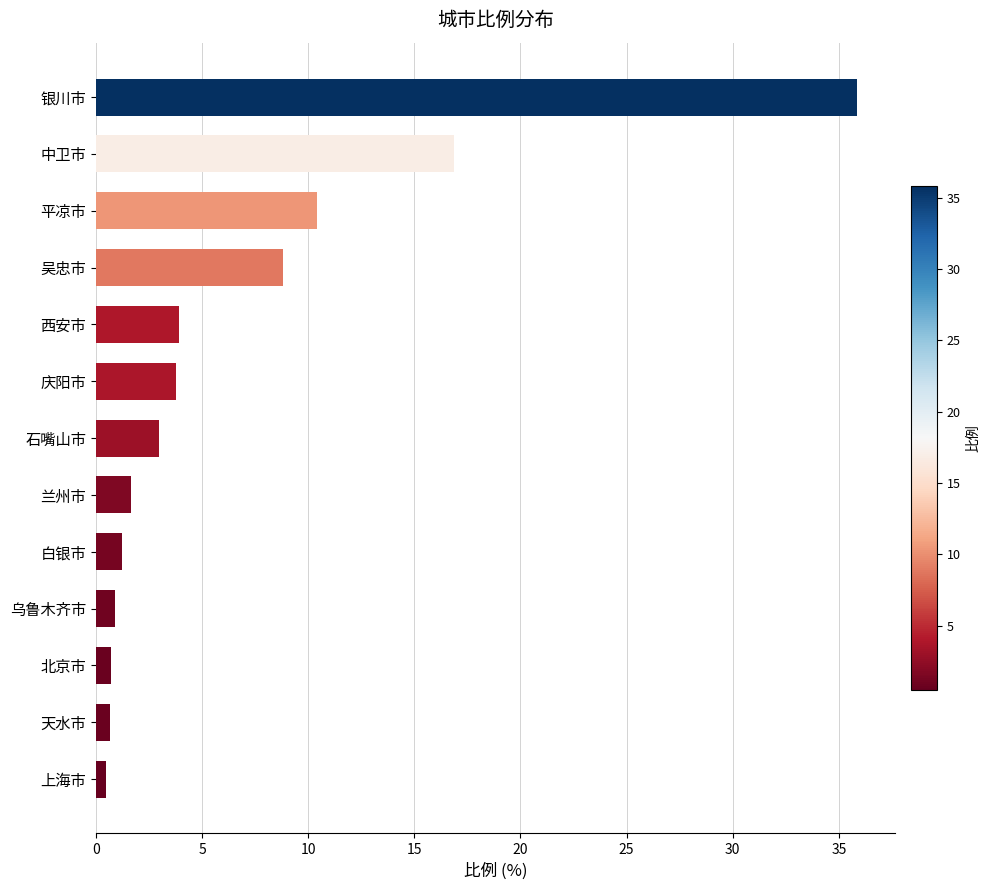

Is it true that the value at 中卫市 is 16.9?

True